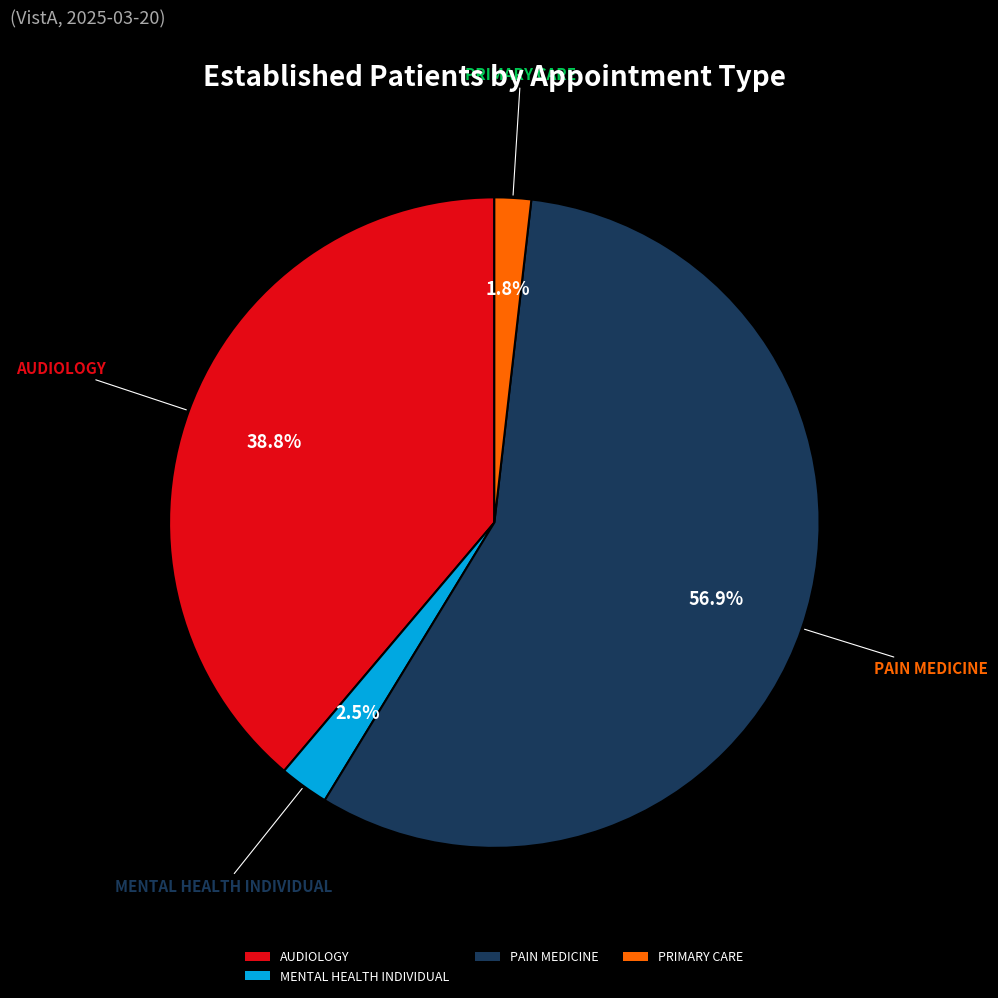

Count the number of slices in the pie.

4